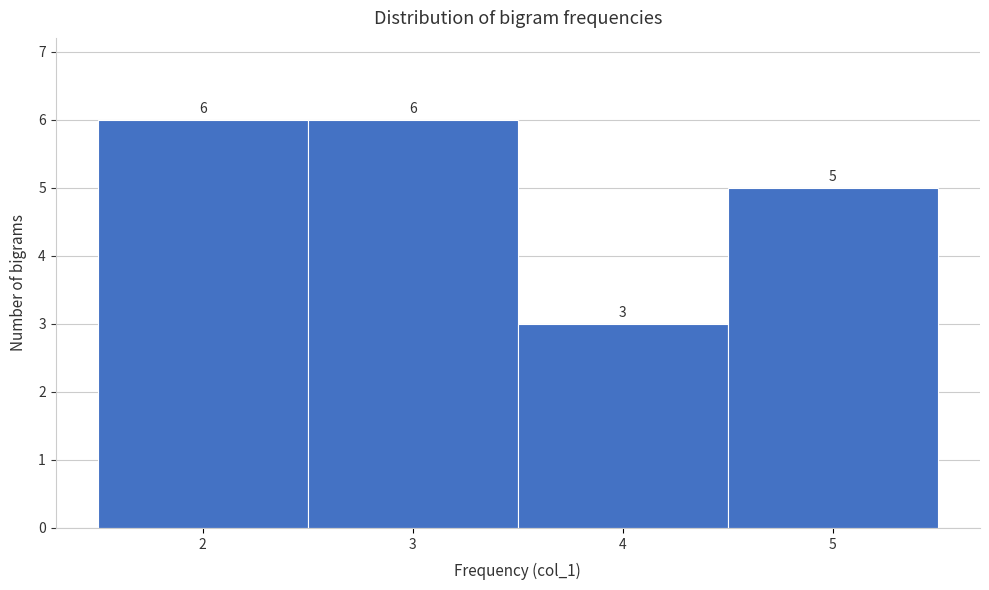

What is the height of the bar covering 2.5 to 3.5 on the x-axis?

6